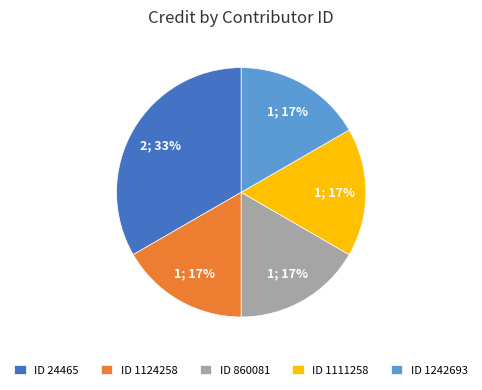

Do ID 860081 and ID 1124258 together represent more than half of the pie?

No